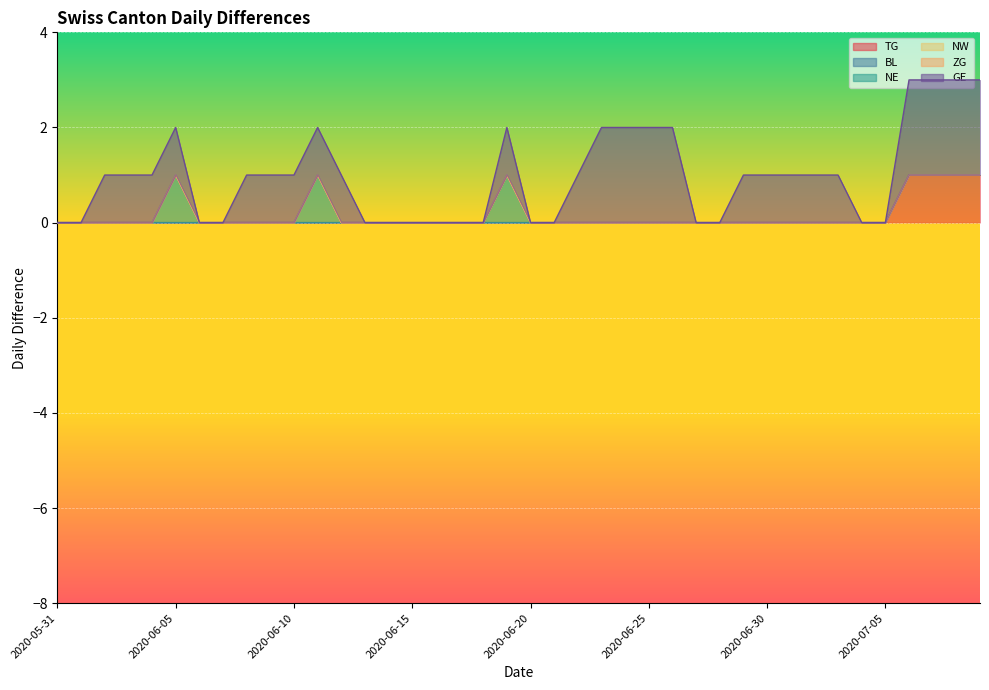

What is the total value across all series at 2020-06-26?

2